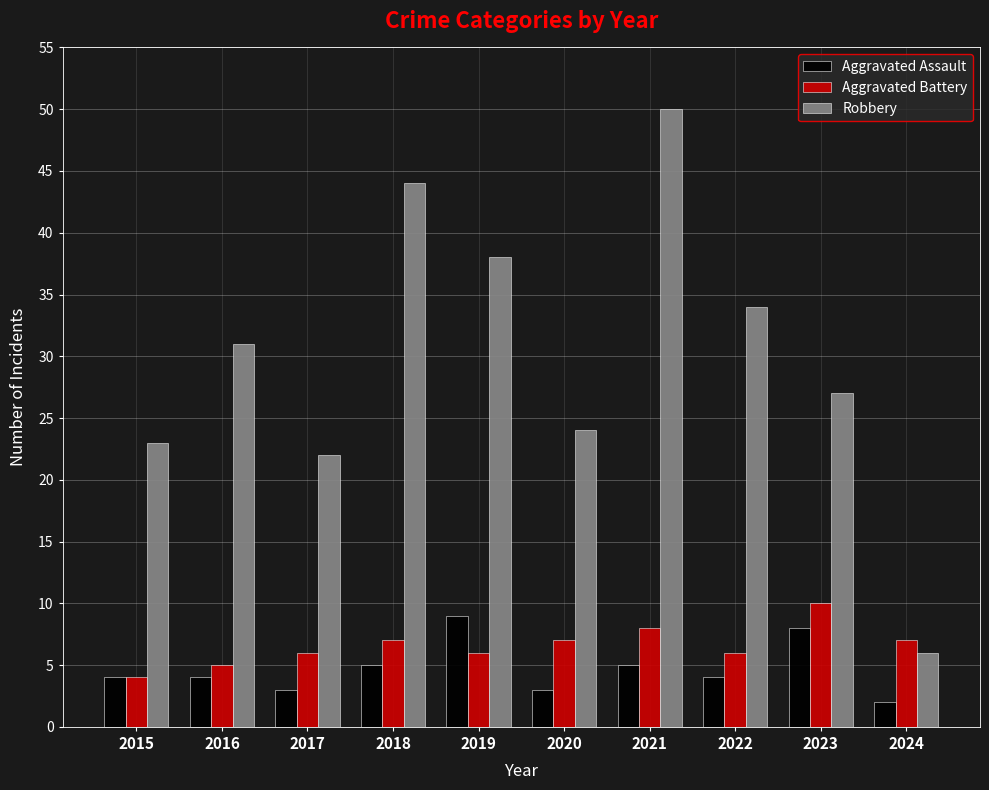

True or false: Robbery has a value of 22 at 2017.

True